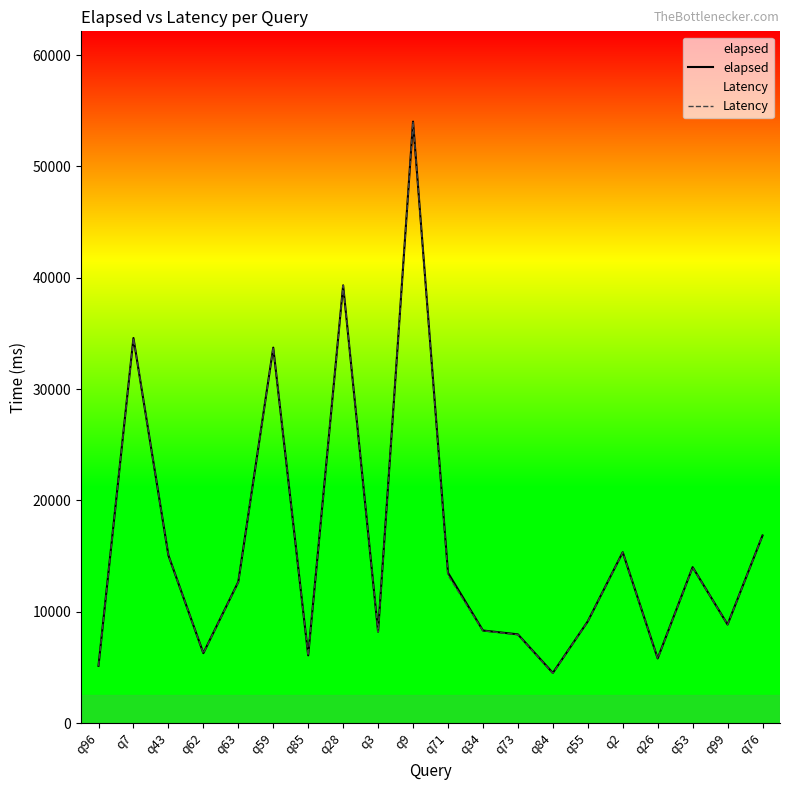

What is the sum of all elapsed values?

319517